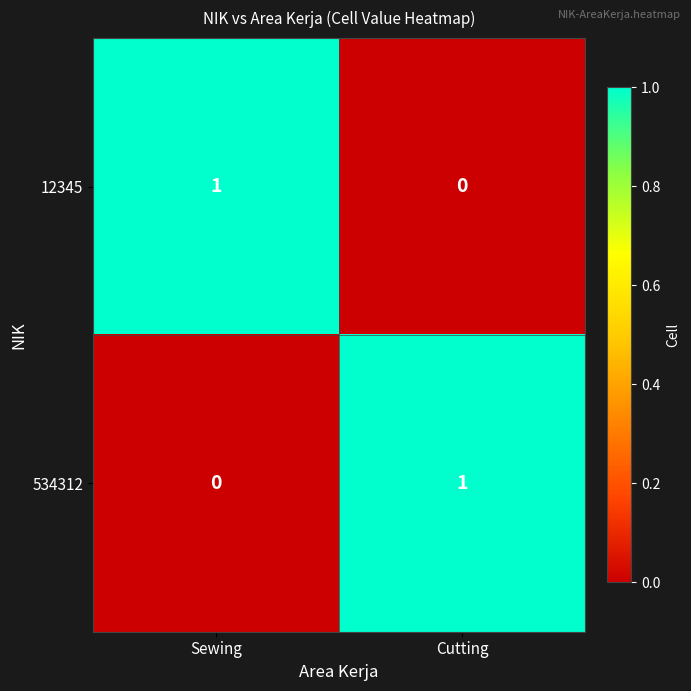

Is it true that 534312 equals 0 at Cutting?

False